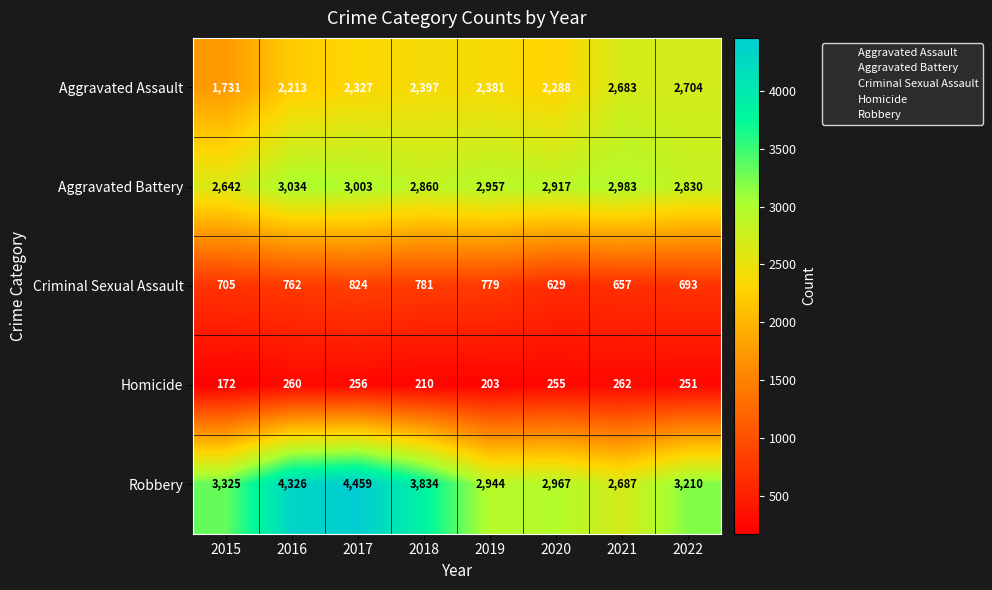

Where does the Aggravated Battery series first go above 2957?

2016